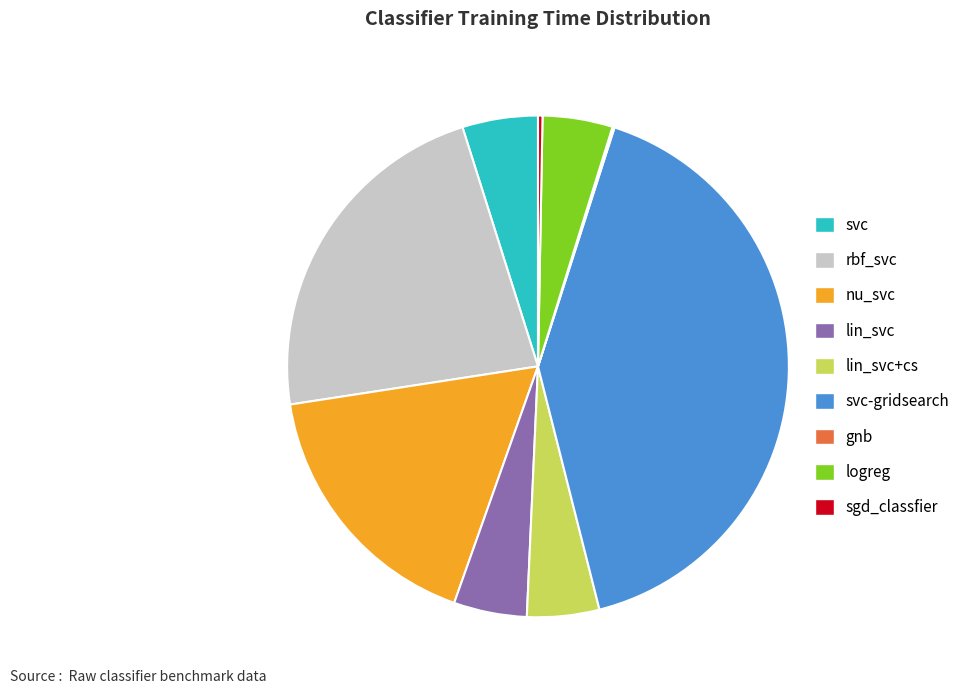

The svc-gridsearch slice represents 30% of the pie. True or false?

False